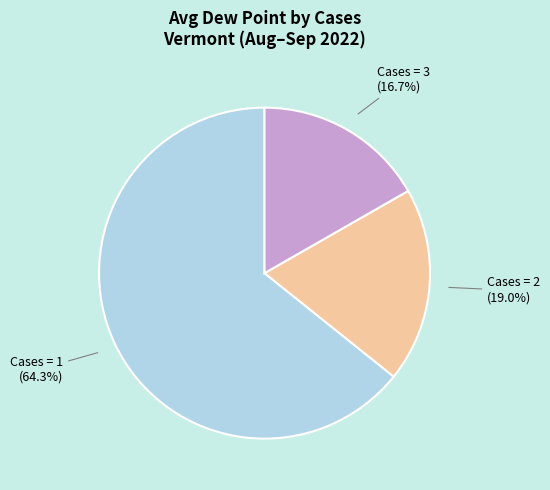

Is there a majority slice in this chart?

Yes